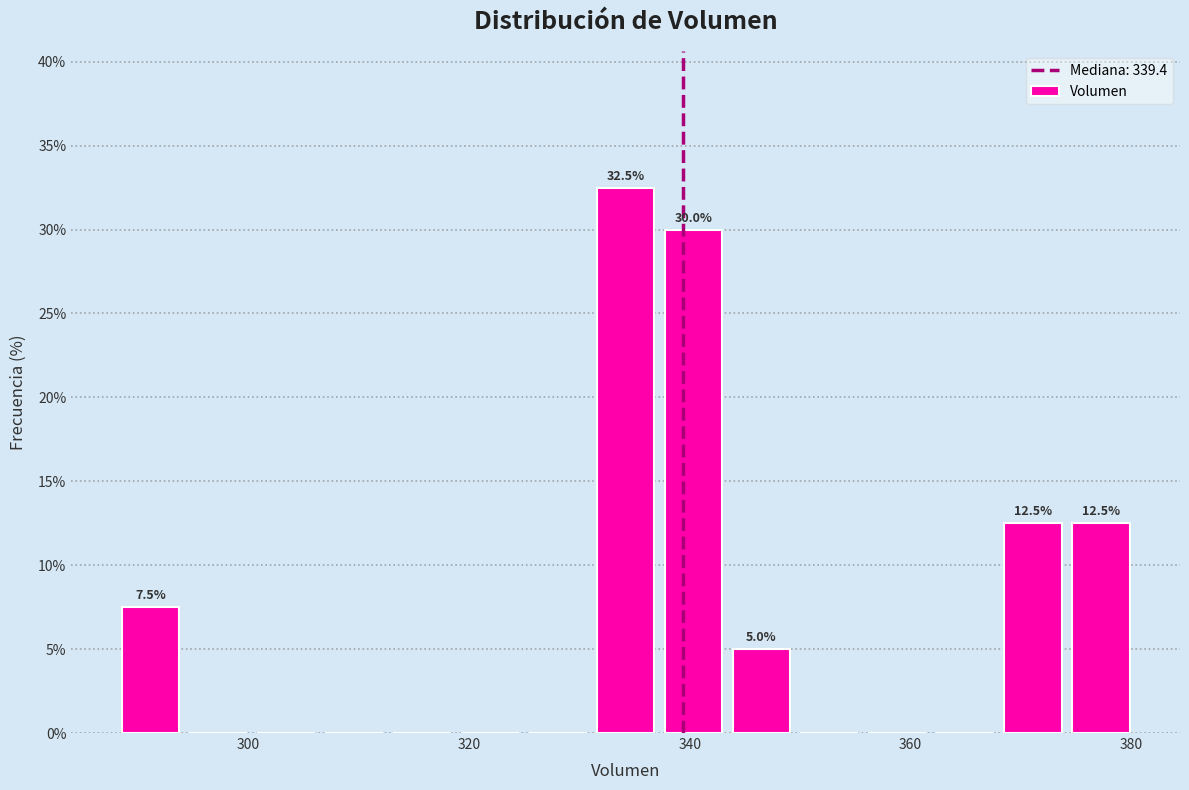

Read against the x-axis, roughly where is the centre of the tallest bar?

334